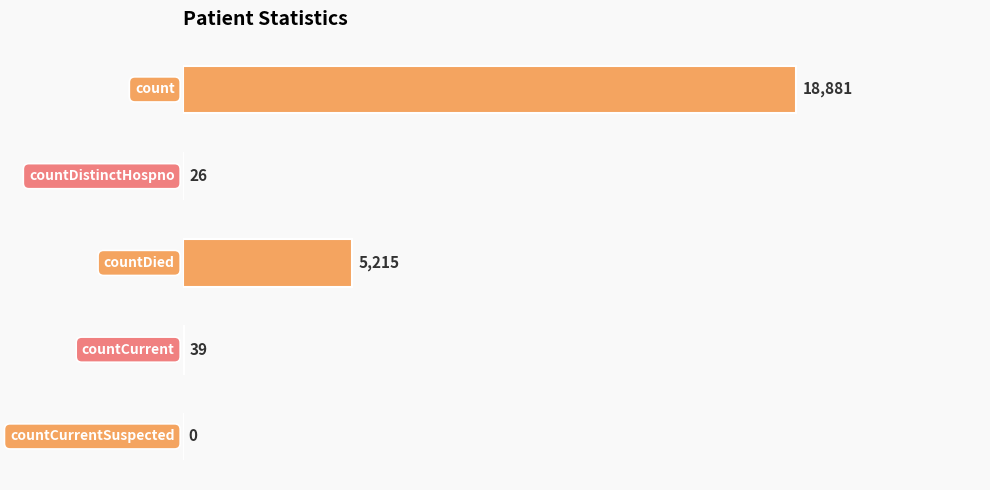

Are the bars horizontal?

Yes